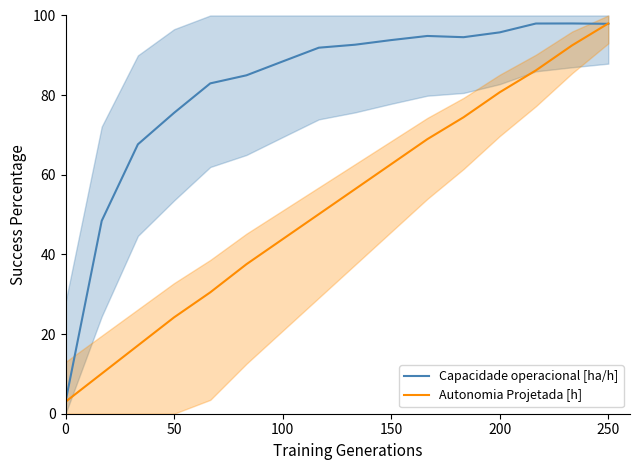

Is it true that Autonomia Projetada [h] equals 3.0 at 0?

True